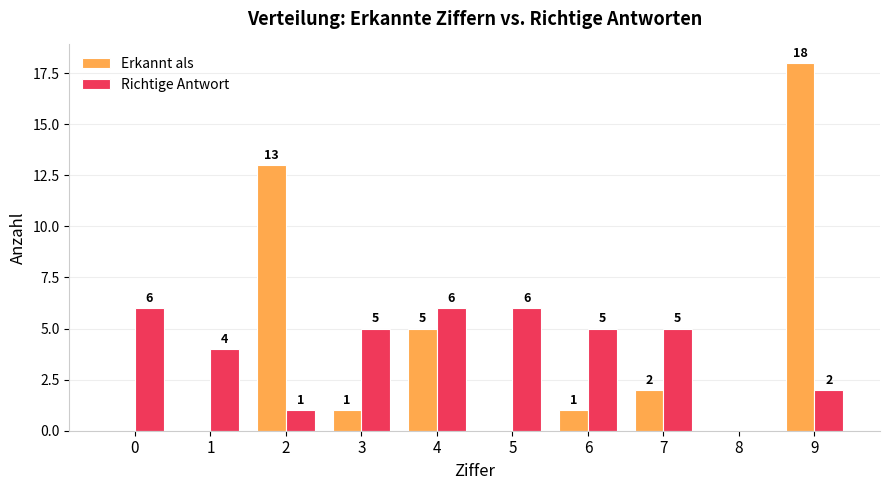

Between 8 and 9, which series saw the biggest shift?

Erkannt als